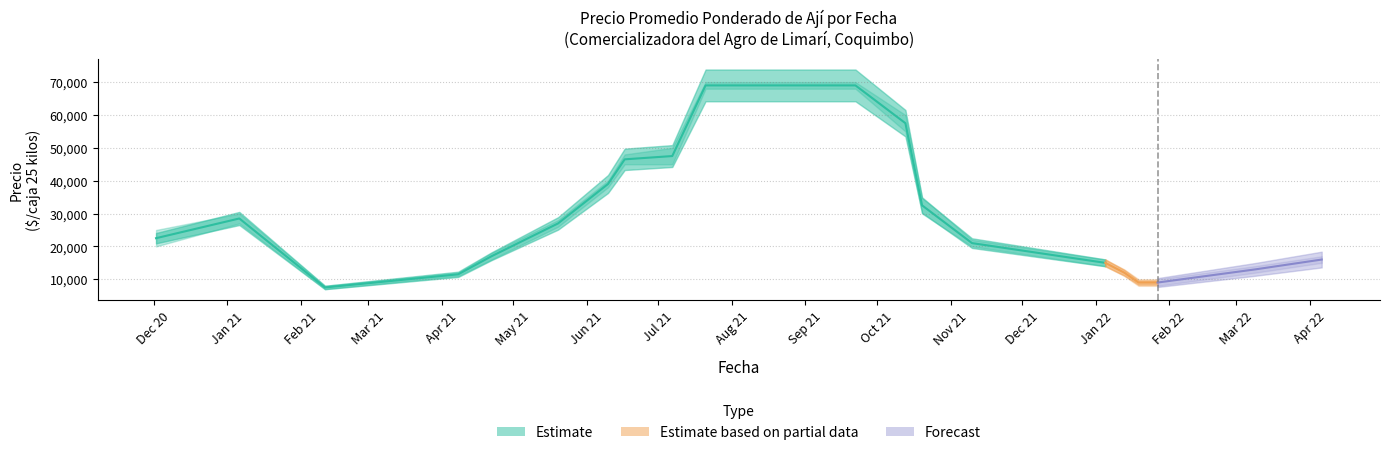

True or false: Precio máximo has a value of 12857 at 2021-02-11.

False